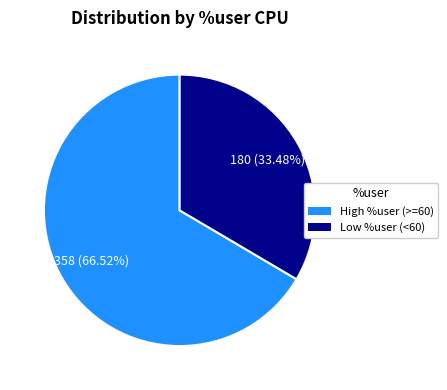

To the nearest percent, what is the difference between the largest and smallest slice percentages?

33%